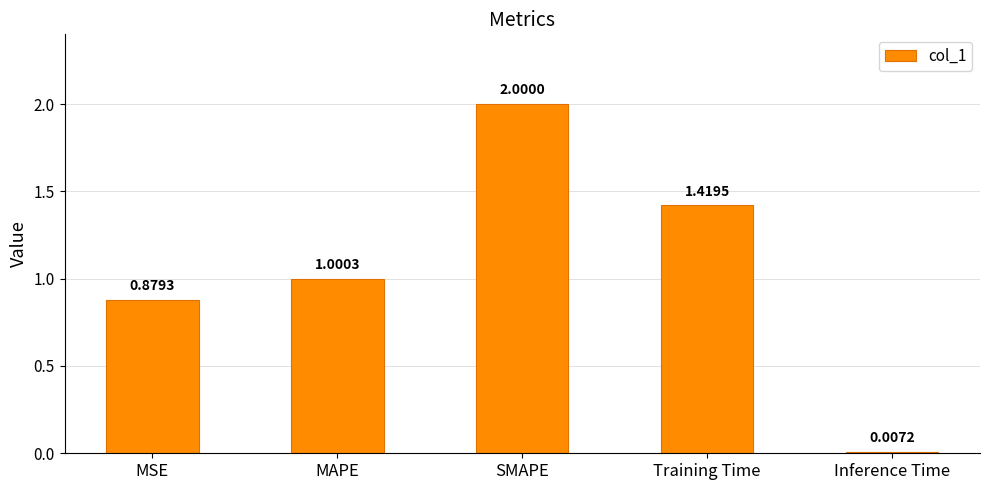

What is the greatest value displayed?

2.0